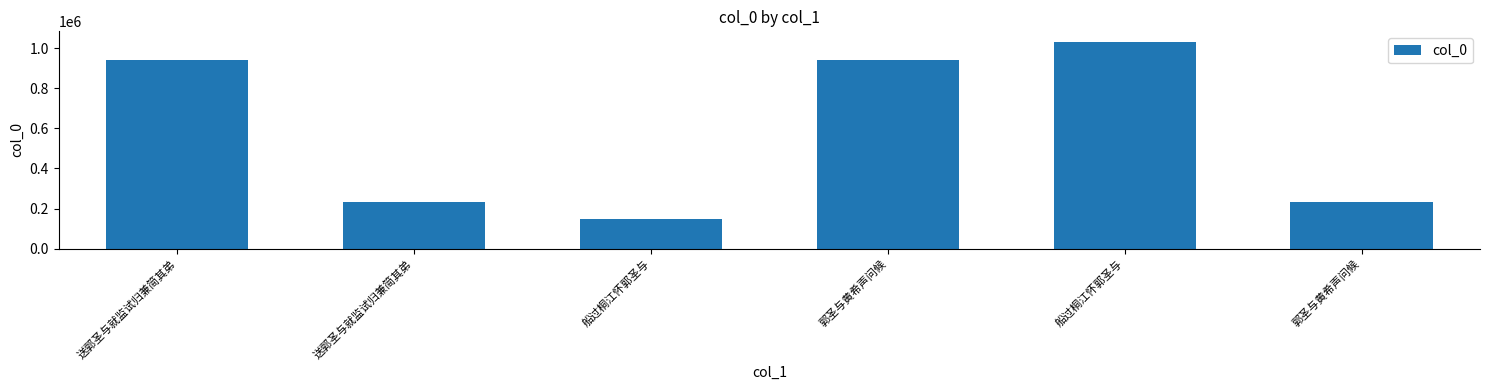

What is the average value?

587921